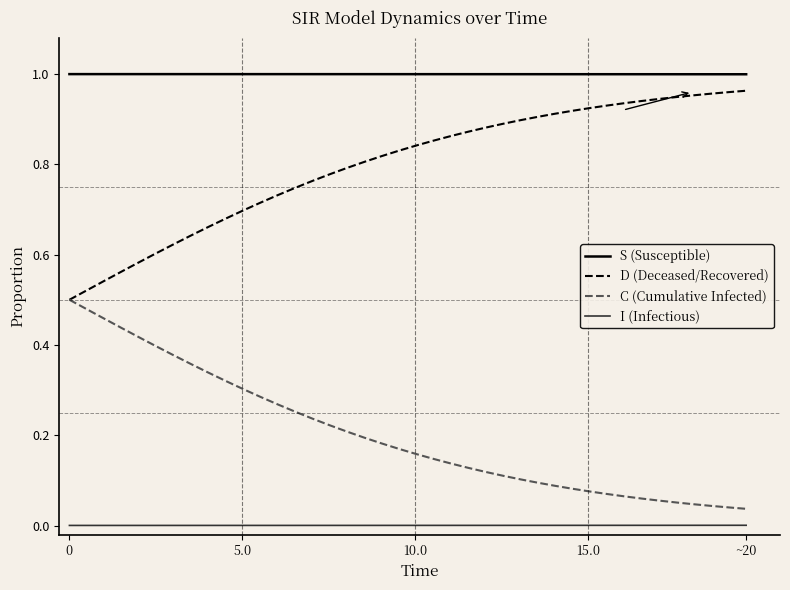

What is the sum of all S (Susceptible) values?

40.0